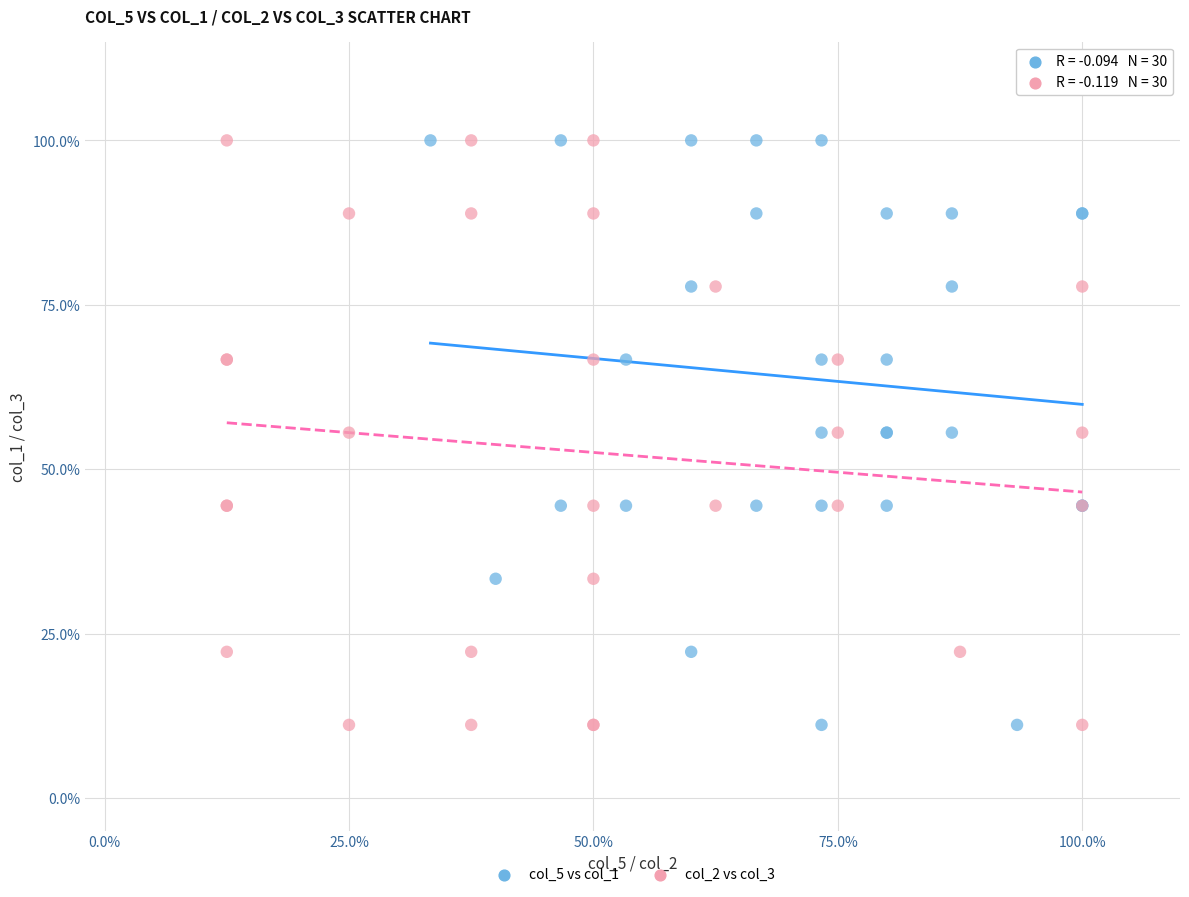

What are all the series names shown in the legend?

col_5 vs col_1, col_2 vs col_3